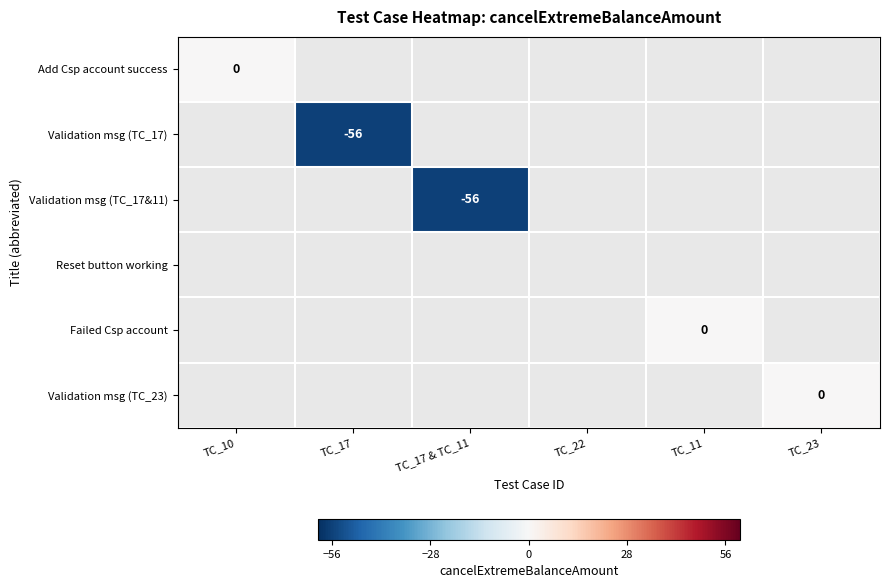

Is it true that Validation msg (TC_17&11) equals -96 at TC_17 & TC_11?

False